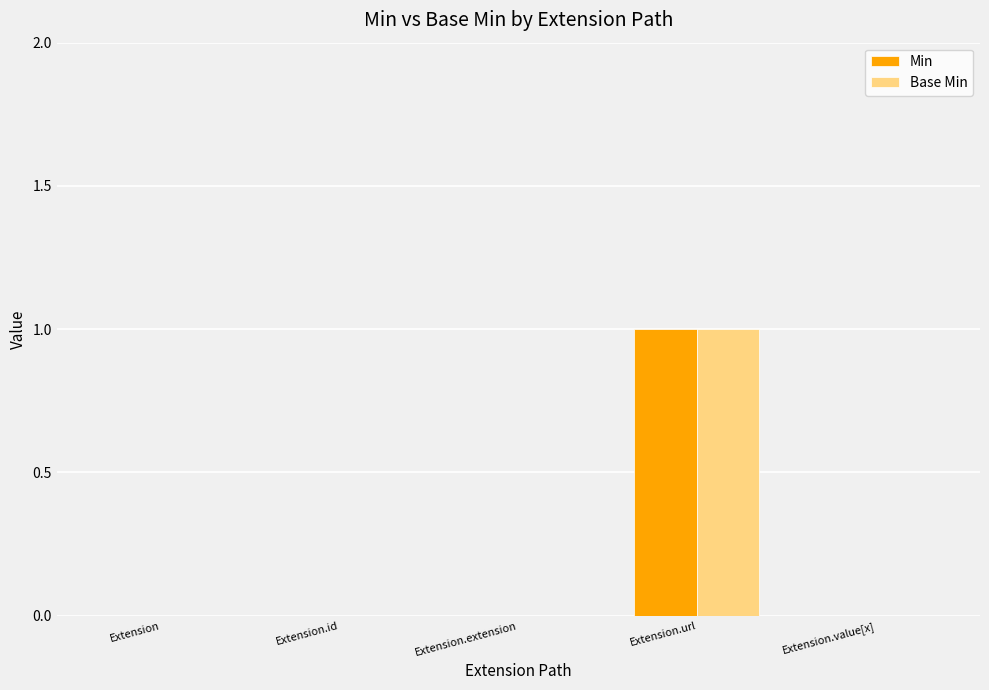

What is the sum of the Base Min values at Extension.id and Extension.url?

1